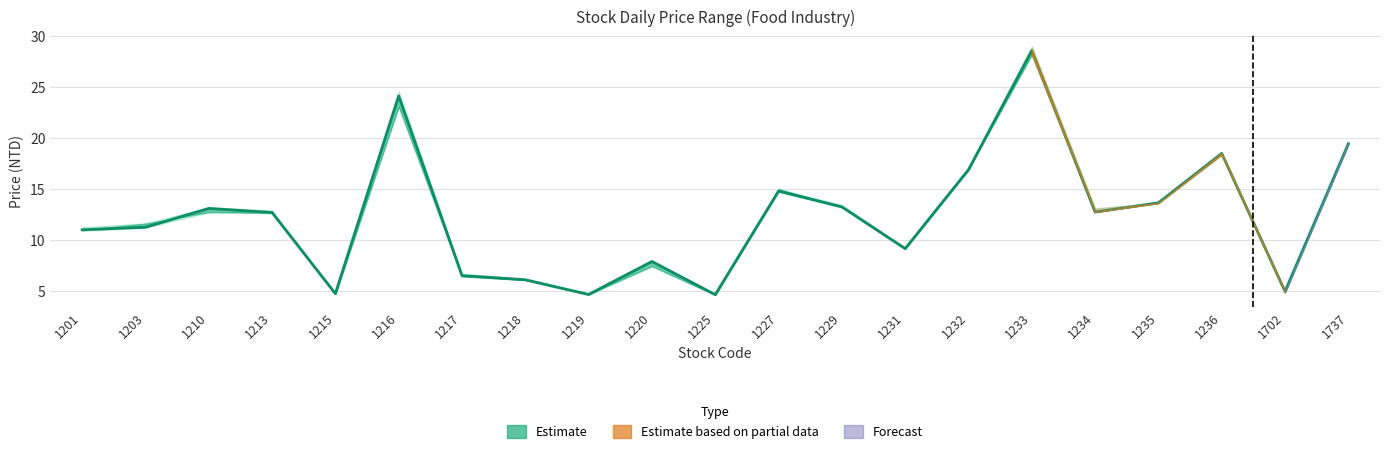

Rank the categories by value from lowest to highest.

1225, 1219, 1215, 1702, 1218, 1217, 1220, 1231, 1201, 1203, 1213, 1234, 1210, 1229, 1235, 1227, 1232, 1236, 1737, 1216, 1233